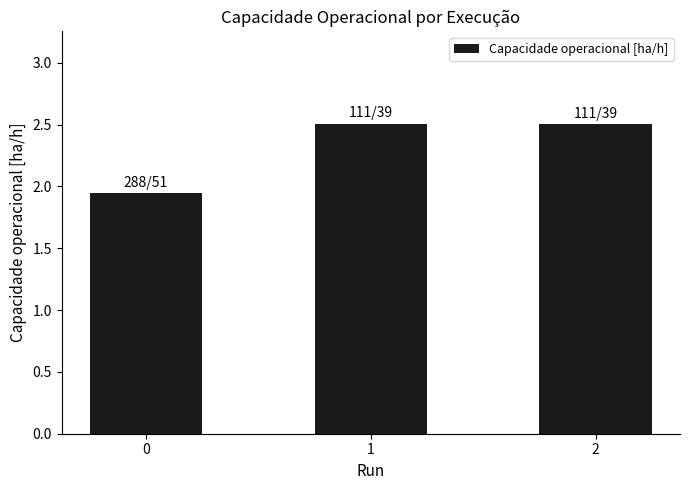

What is the average value?

2.3